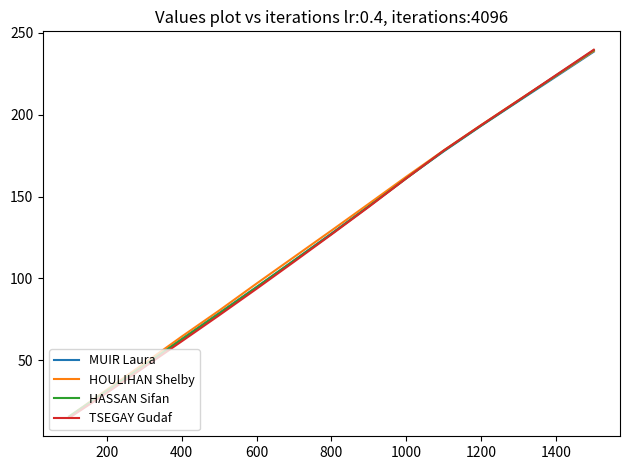

Which series has the largest range (max minus min)?

TSEGAY Gudaf